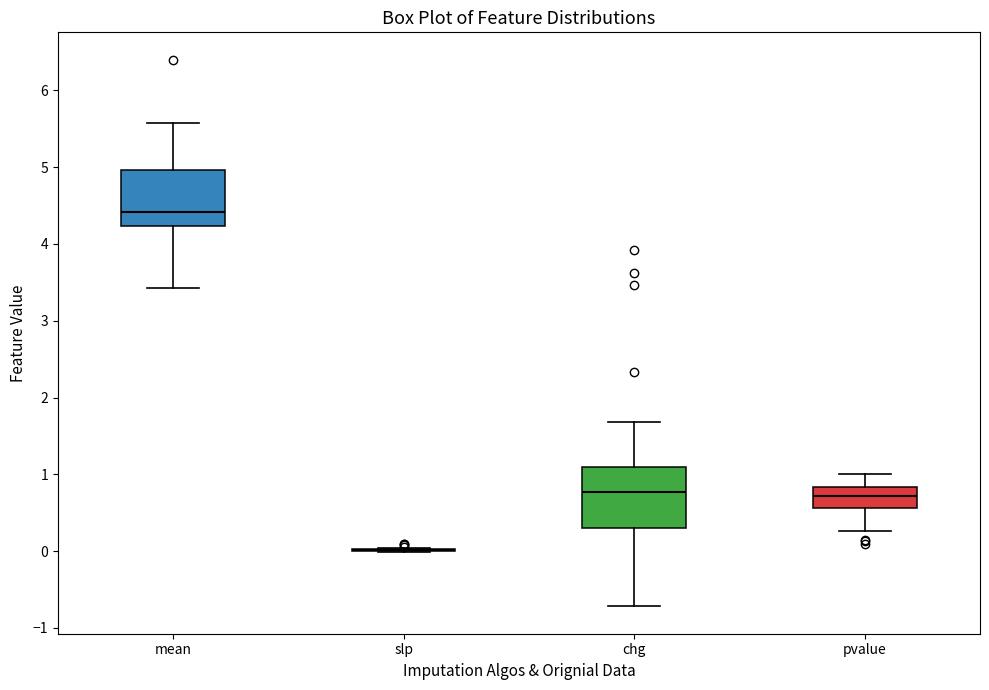

Reading left to right, transcribe this box plot: for each box, give where its median line is, the range the box spans, and where its two whiskers end, as read against the y-axis. The values are not printed on the chart, so give them approximately, as read against the axis.

mean: median 4.4, box 4.2 to 5.0, whiskers 3.4 to 5.6
slp: box collapsed to a line at 0.0, whiskers 0.0 to 0.0
chg: median 0.8, box 0.3 to 1.1, whiskers -0.7 to 1.7
pvalue: median 0.7, box 0.6 to 0.8, whiskers 0.3 to 1.0